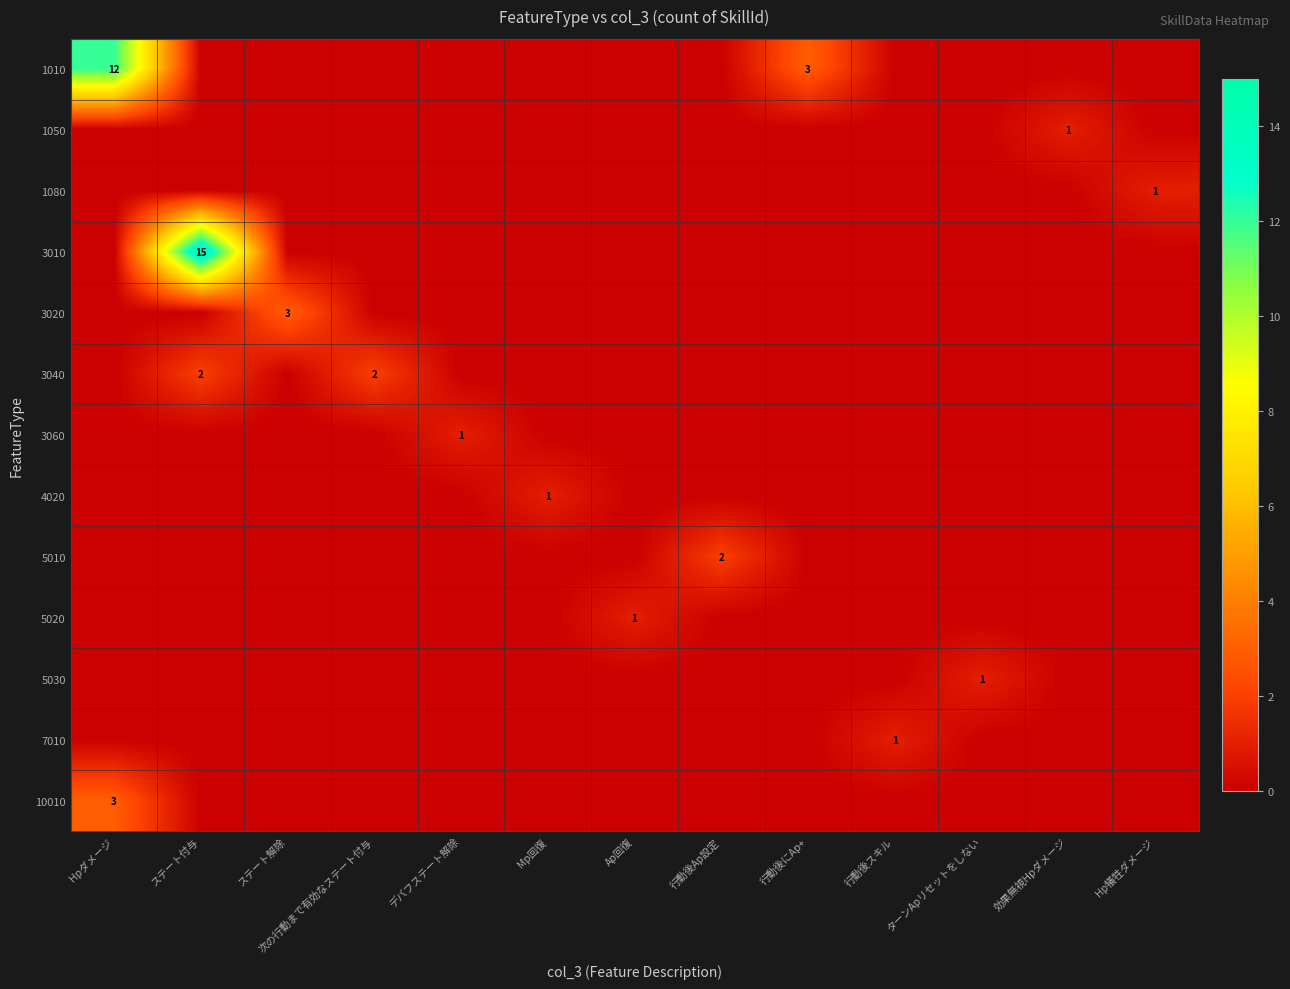

Rank the series at Mp回復 from highest to lowest value.

4020, 1010, 1050, 1080, 3010, 3020, 3040, 3060, 5010, 5020, 5030, 7010, 10010